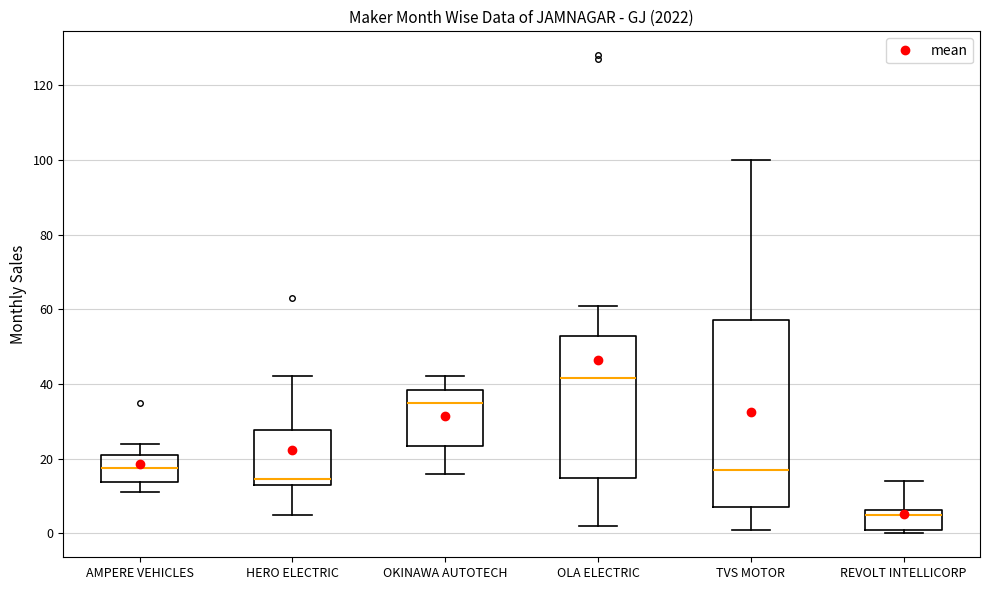

Reading left to right, read every box against the y-axis: the position of its median line, the range the box covers, and the ends of its whiskers. The values are not printed on the chart, so give them approximately, as read against the axis.

AMPERE VEHICLES: median 18, box 14 to 22, whiskers 12 to 24
HERO ELECTRIC: median 14 (just above the box's lower edge), box 14 to 28, whiskers 6 to 42
OKINAWA AUTOTECH: median 36, box 24 to 38, whiskers 16 to 42
OLA ELECTRIC: median 42, box 14 to 52, whiskers 2 to 62
TVS MOTOR: median 18, box 8 to 58, whiskers 2 to 100
REVOLT INTELLICORP: median 6 (just below the box's upper edge), box 2 to 6, whiskers 0 to 14